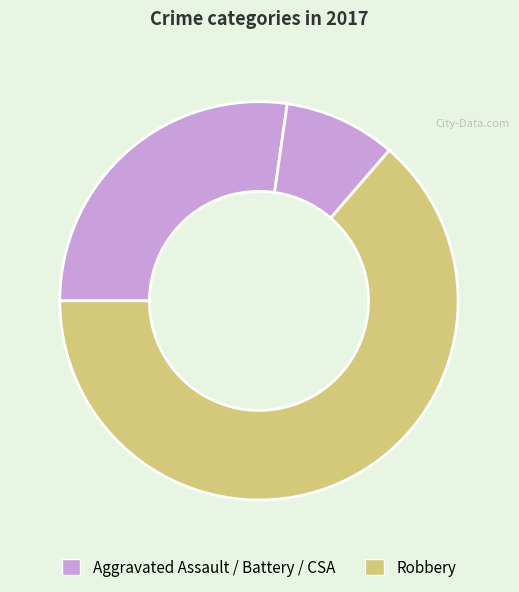

Is there any slice that represents more than half of the pie?

Yes